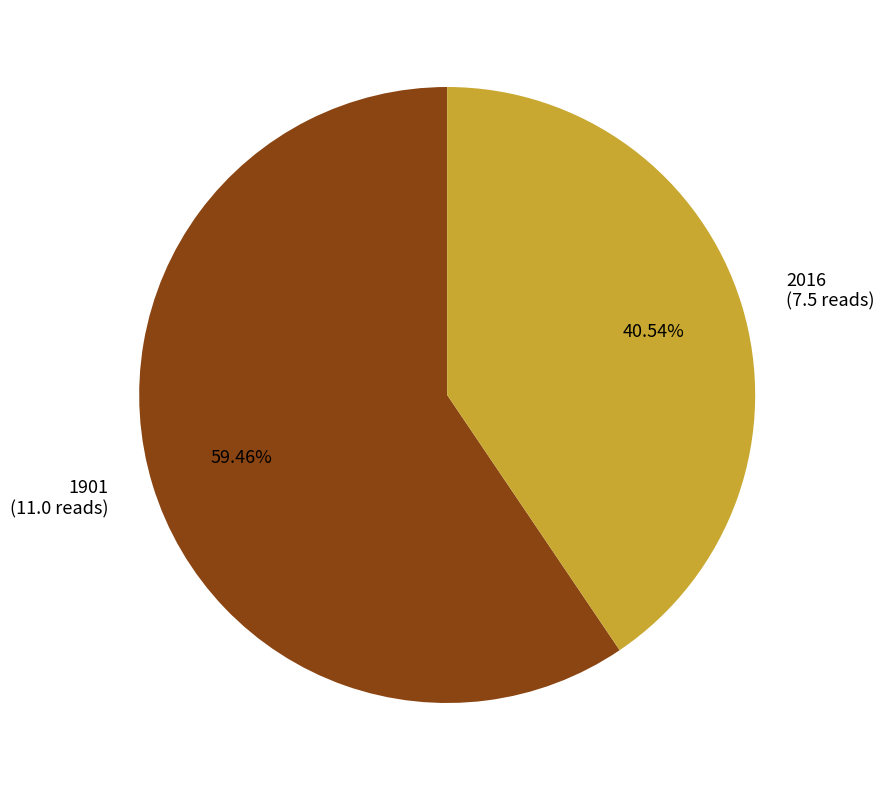

Does any single category account for the majority?

Yes